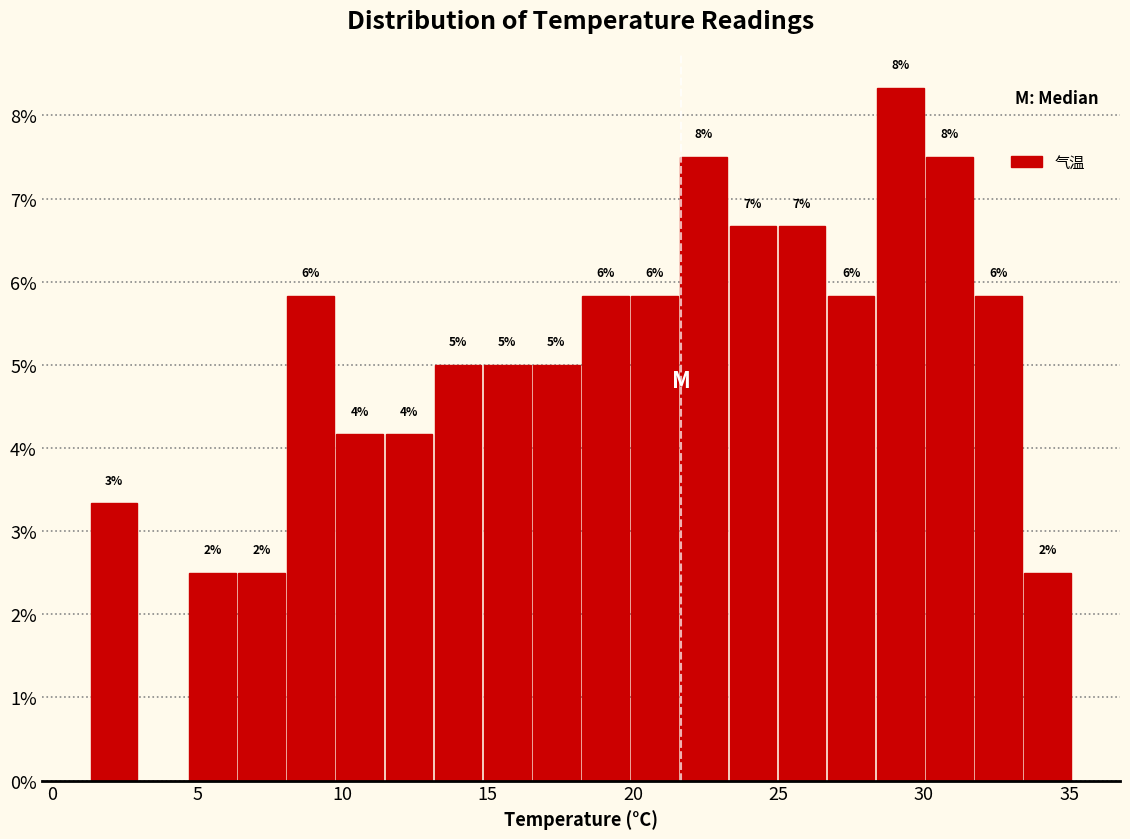

Read against the x-axis, roughly where is the centre of the tallest bar?

29.0